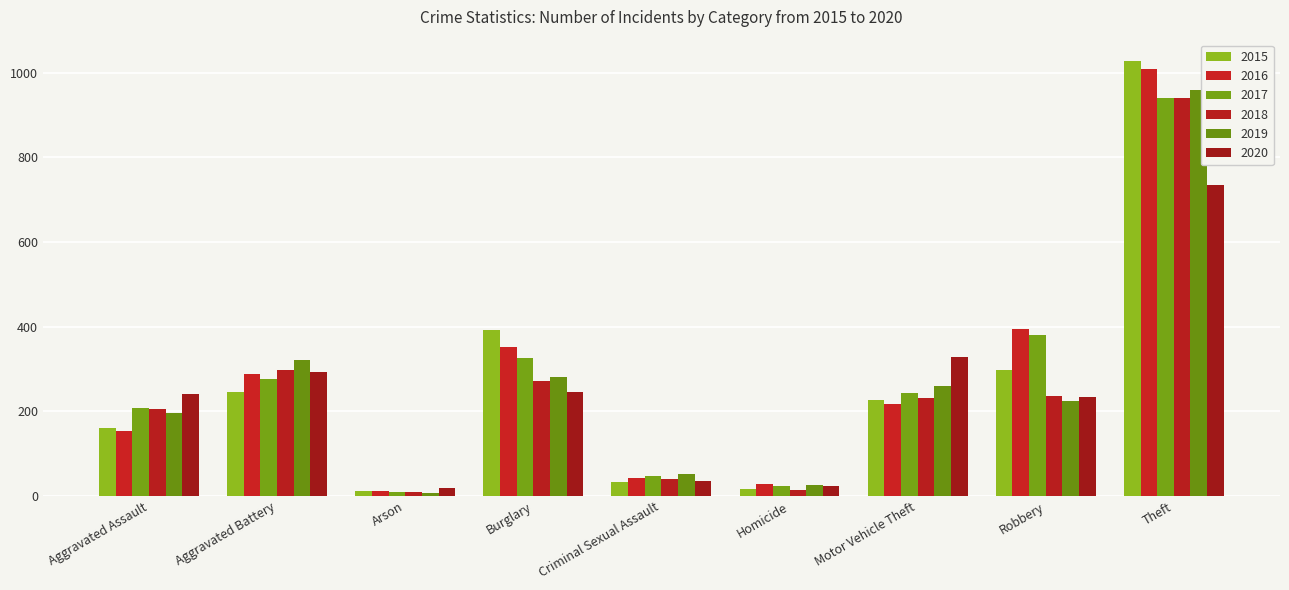

How many categories are shown in the chart?

9